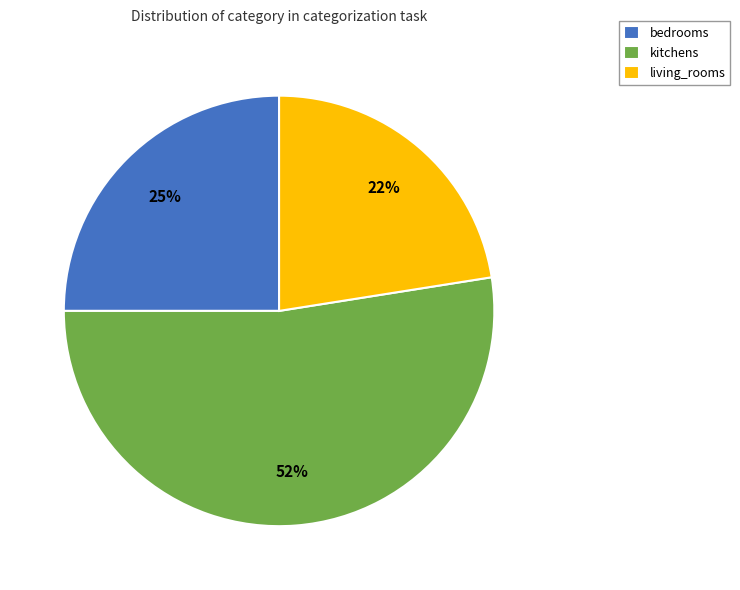

Between bedrooms and kitchens, which is larger?

kitchens